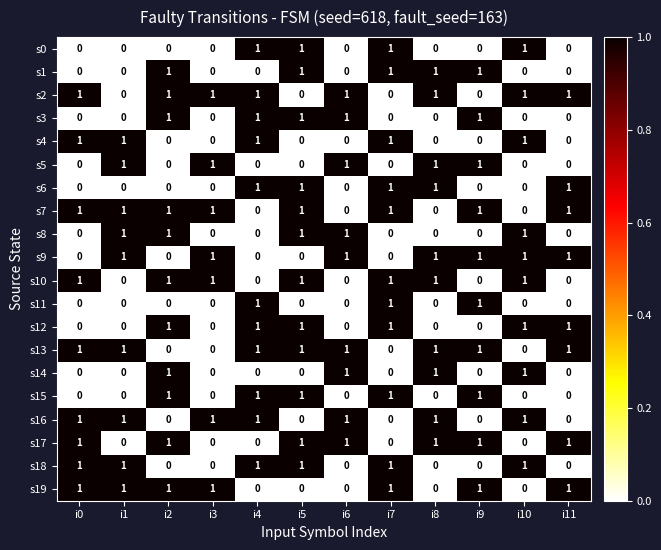

At how many categories does at least one series exceed 0?

12